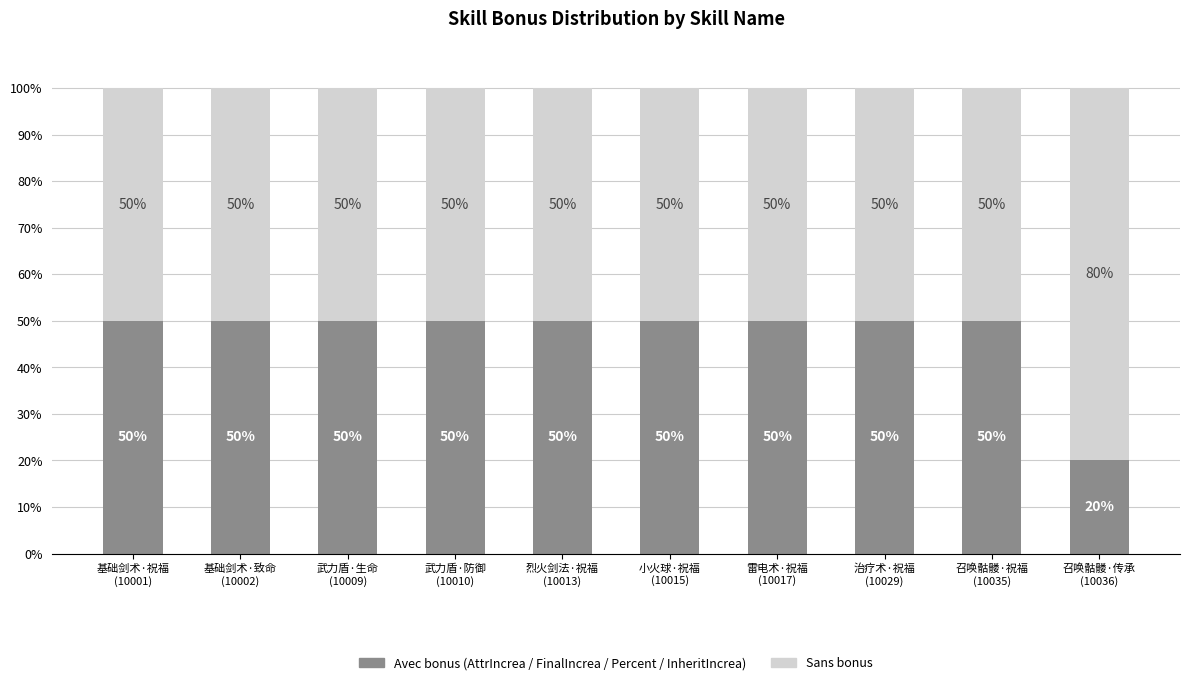

Reading left to right, list the values for the Avec bonus series.

50	50	50	50	50	50	50	50	50	20